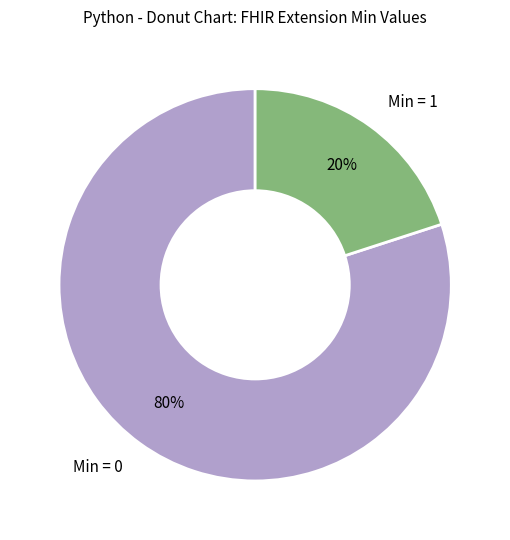

Is there any slice that represents more than half of the pie?

Yes